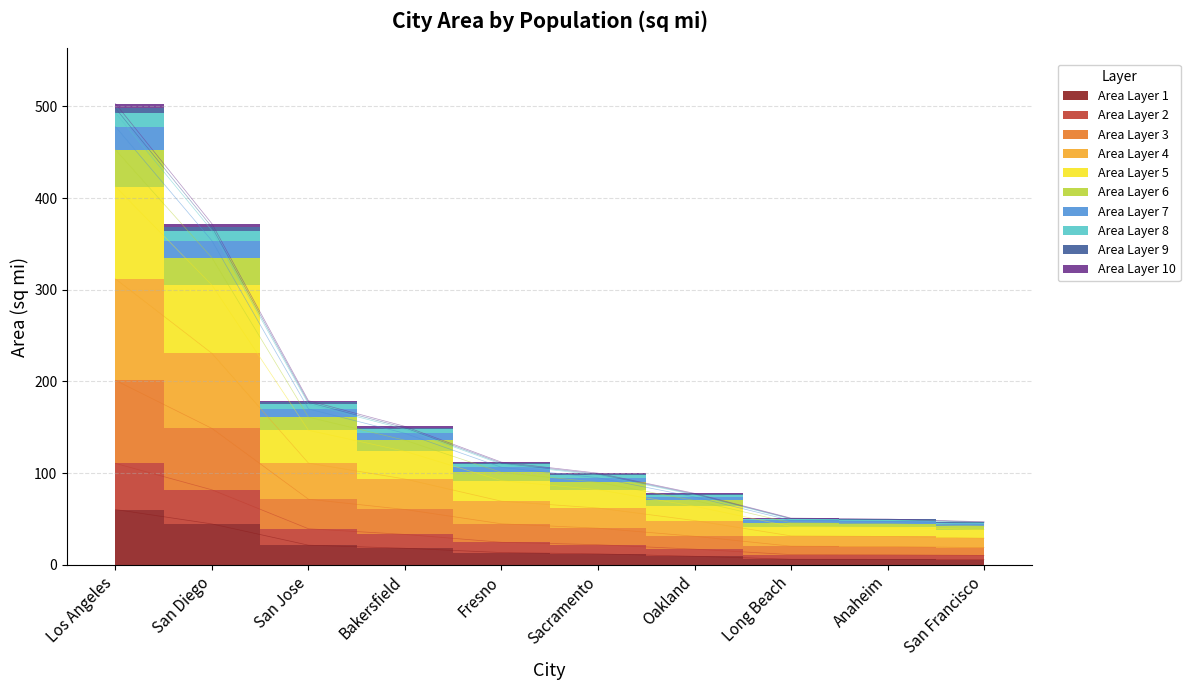

Rank the categories by value from lowest to highest.

San Francisco, Anaheim, Long Beach, Oakland, Sacramento, Fresno, Bakersfield, San Jose, San Diego, Los Angeles